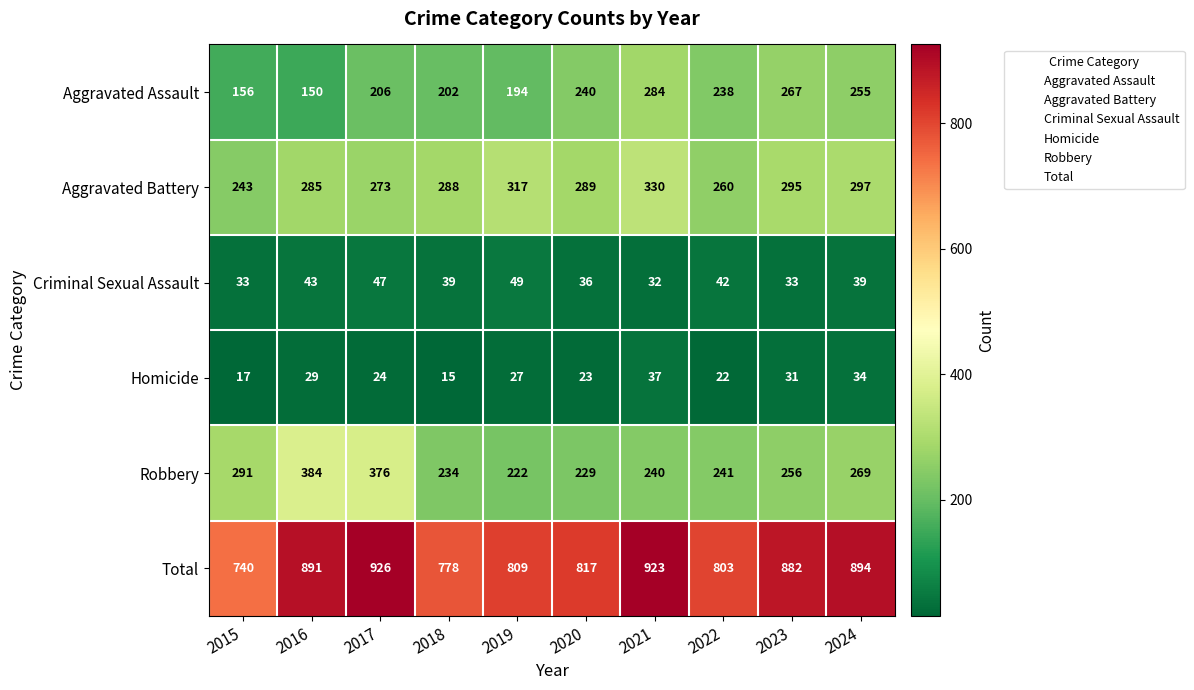

The value of Homicide at 2017 is 24. True or false?

True